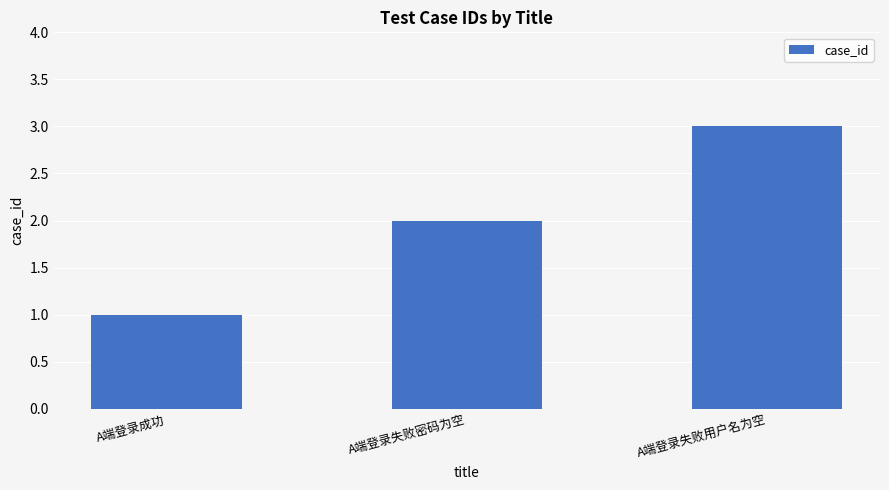

What is the average value?

2